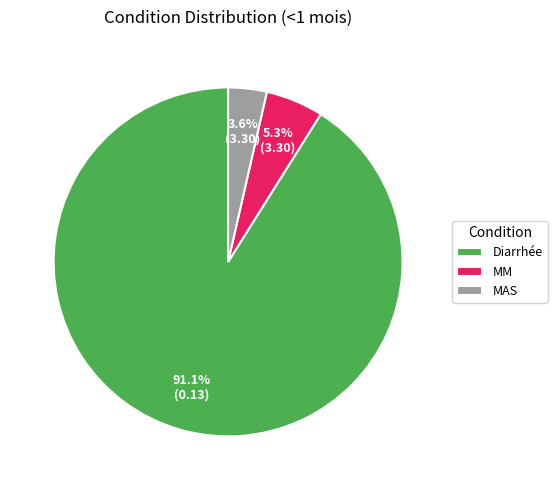

Which category accounts for the majority?

Diarrhée